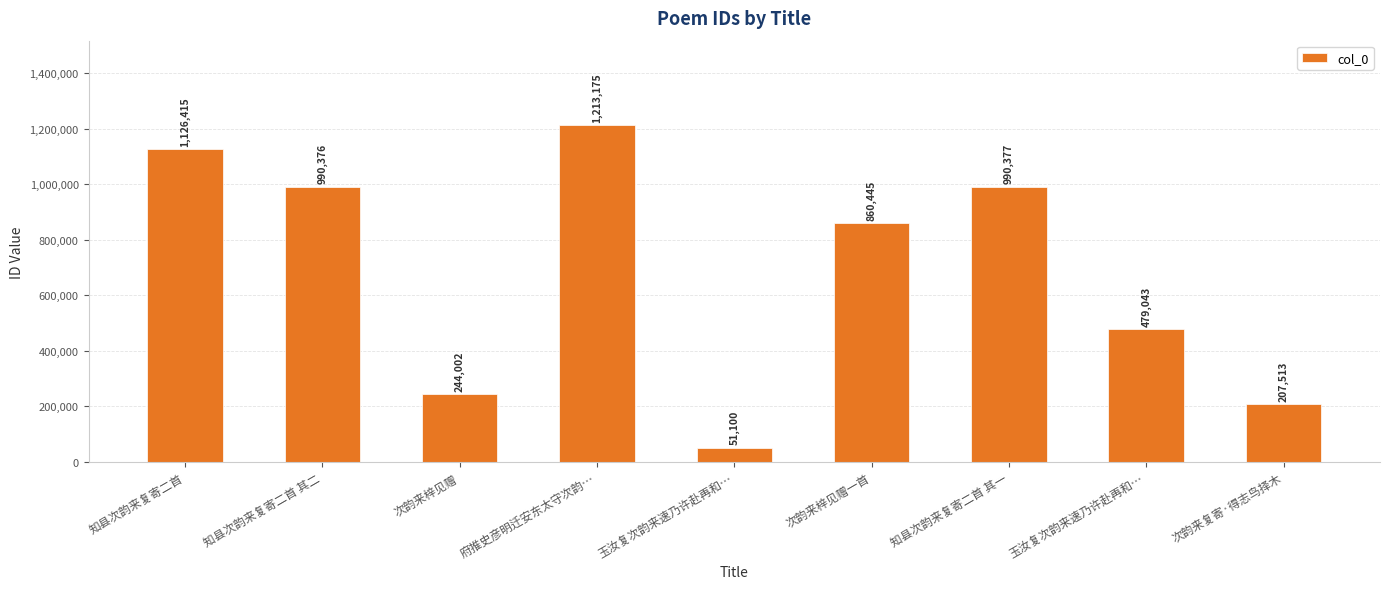

Approximately how many times larger is the value at 知县次韵来复寄二首 其一 compared to 次韵来梓见赠?

4.1